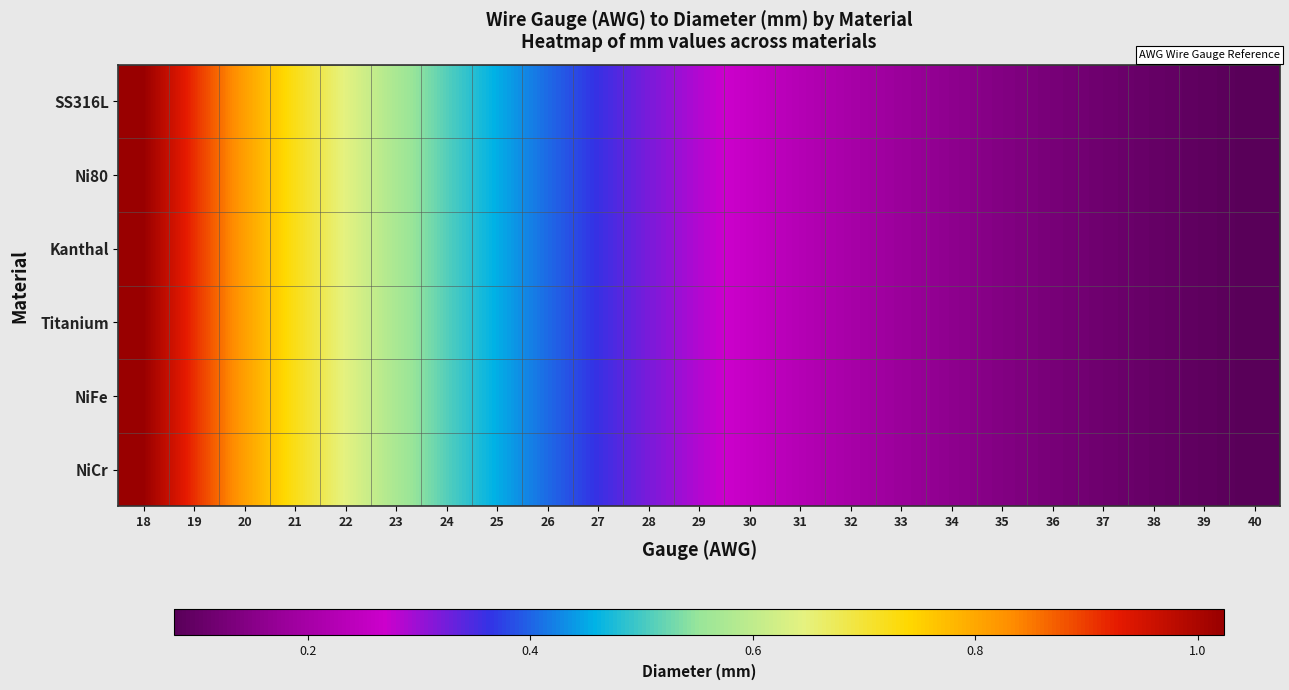

At which category is the sum across all series the highest?

18